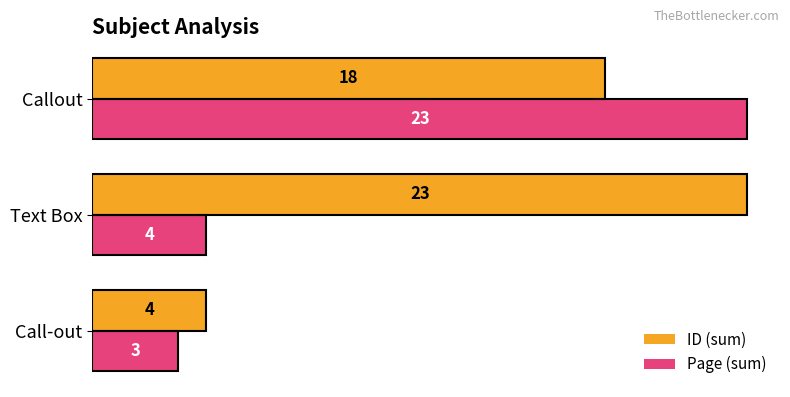

Rank the categories by Page (sum) value from lowest to highest.

Call-out, Text Box, Callout